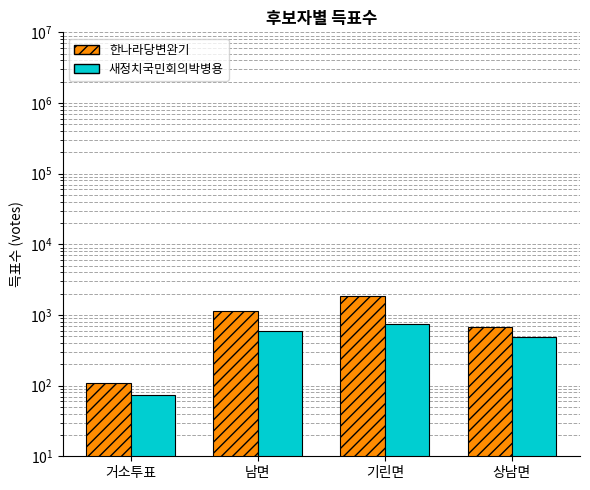

What is the difference between the 새정치국민회의박병용 values at 기린면 and 남면?

159